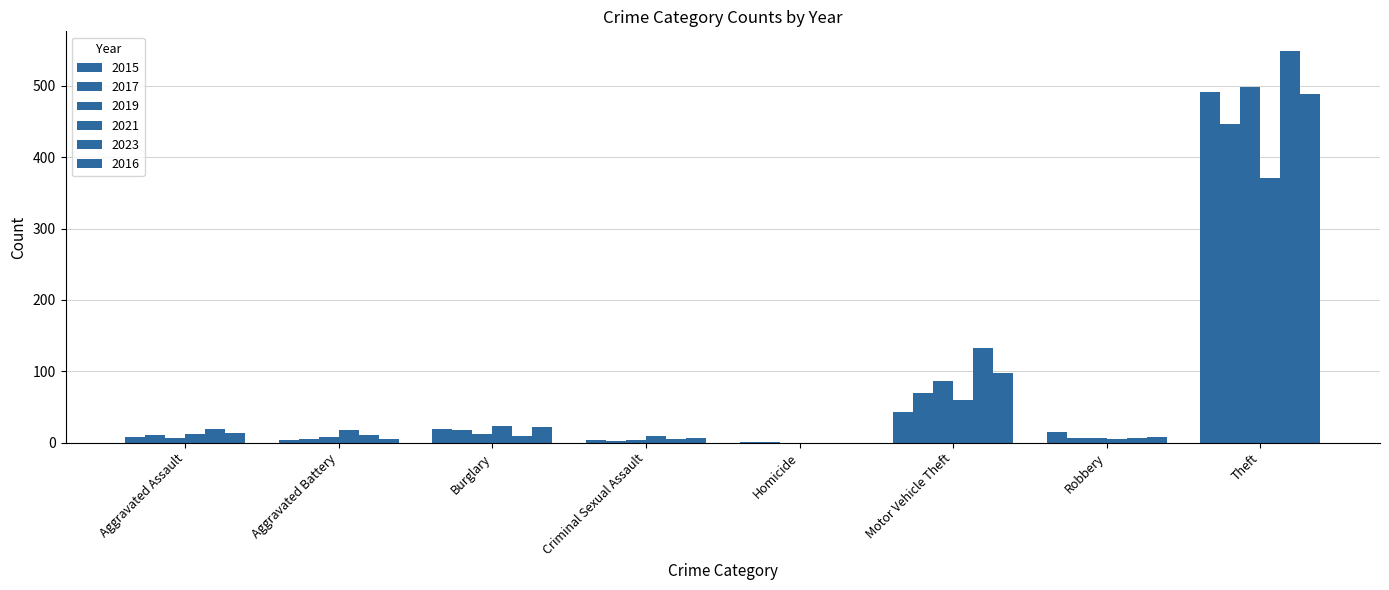

What is the highest value of the 2017 series?

447